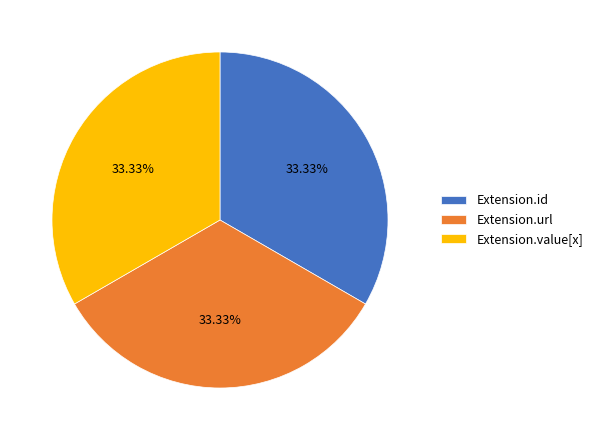

How much of the chart is everything except Extension.value[x]?

66.7%